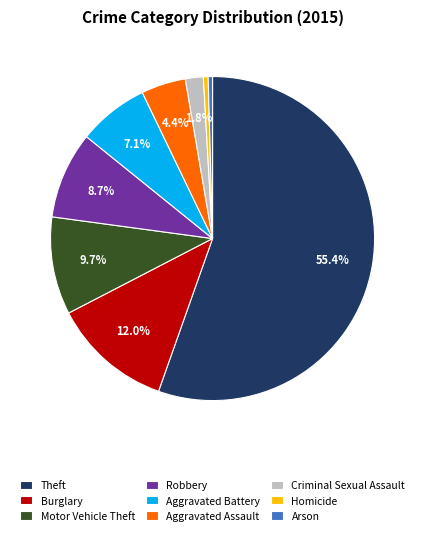

Combined, do Robbery and Aggravated Battery account for over 50%?

No